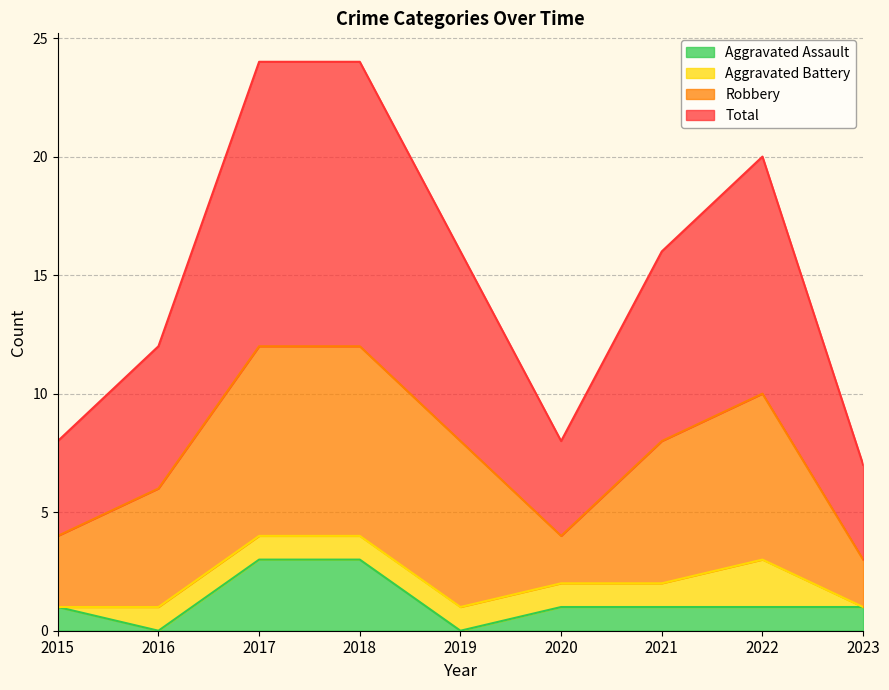

True or false: Aggravated Assault has a value of 2 at 2020.

False